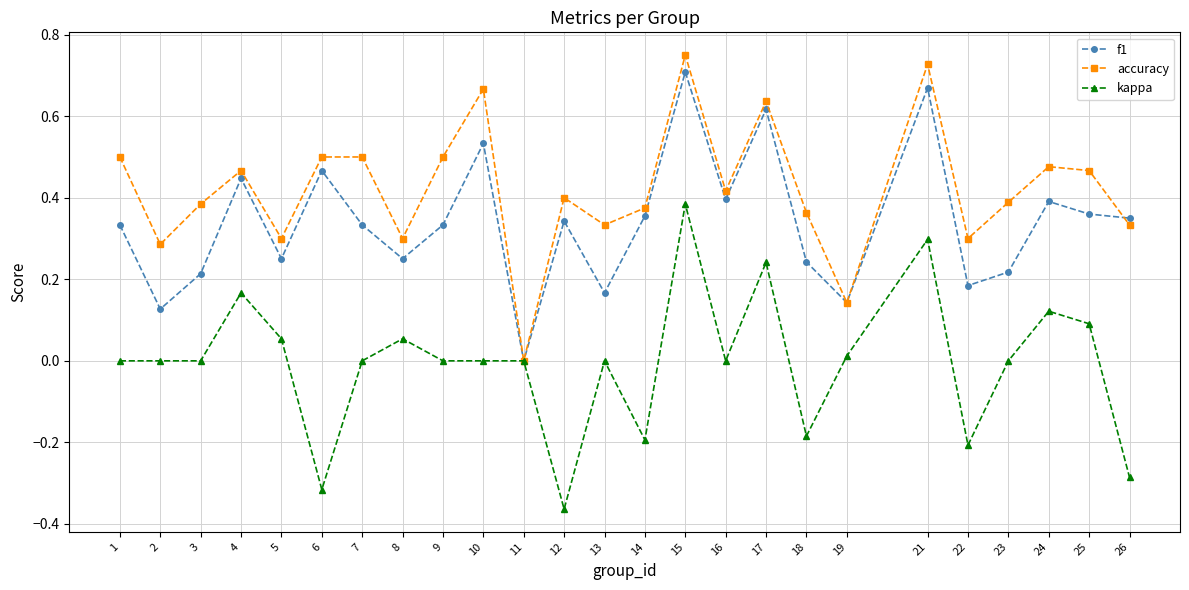

True or false: accuracy has a value of -0.4 at 11.

False